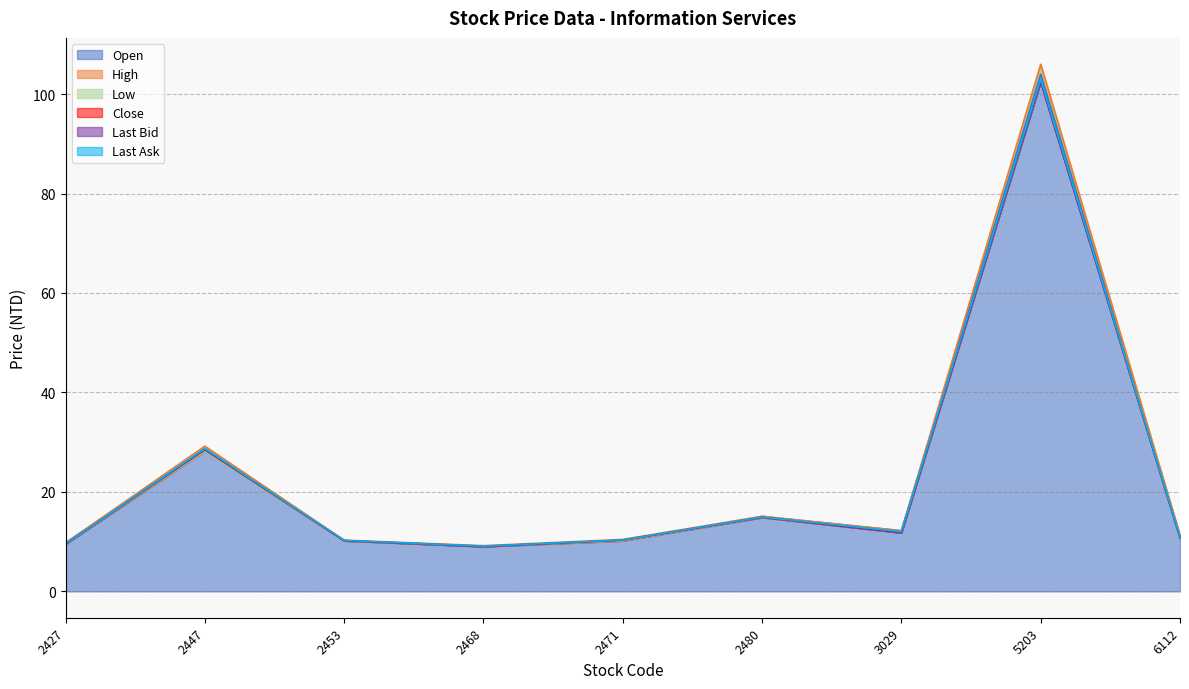

At which category is the sum across all series the highest?

5203